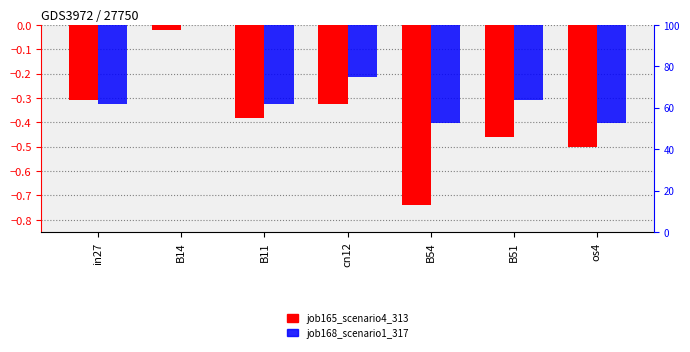

At cn12, list the series in order from smallest to largest.

job165_scenario4_313, job168_scenario1_317